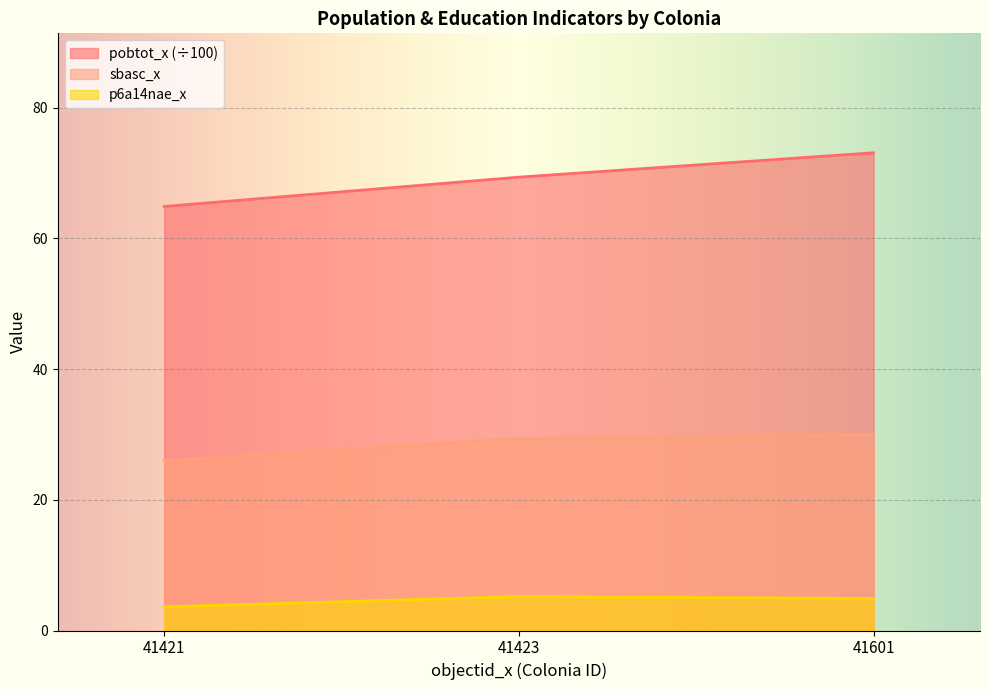

Reading left to right, transcribe all the data shown in this chart.

pobtot_x: 64.9	69.4	73.1
p6a14nae_x: 3.6	5.2	4.9
sbasc_x: 26.0	29.4	30.0